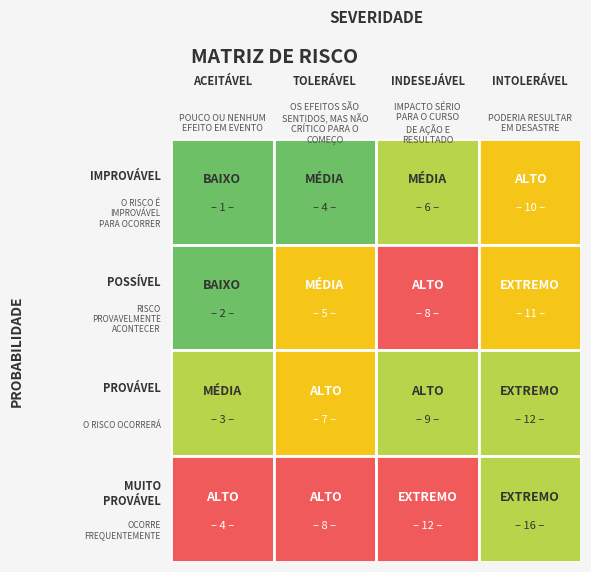

How many values in the 3 series are below 3?

1